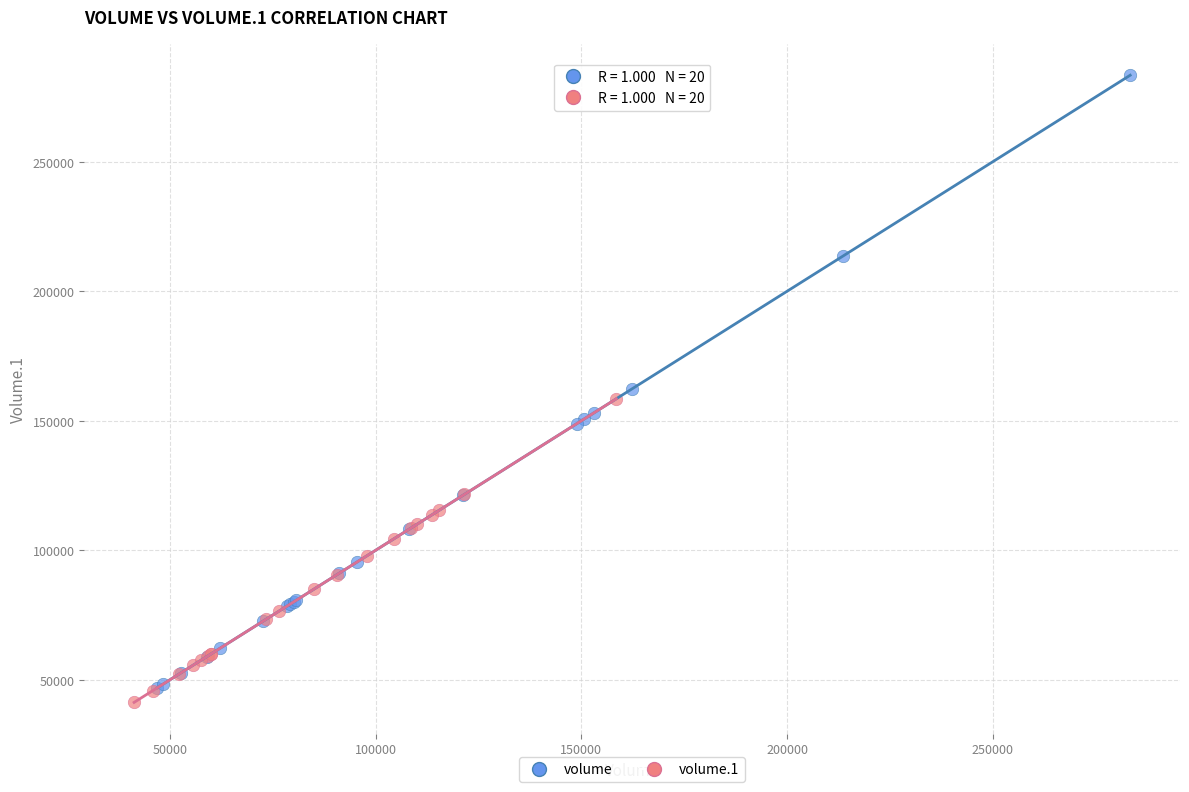

Which series contains the lowest Y value?

volume.1